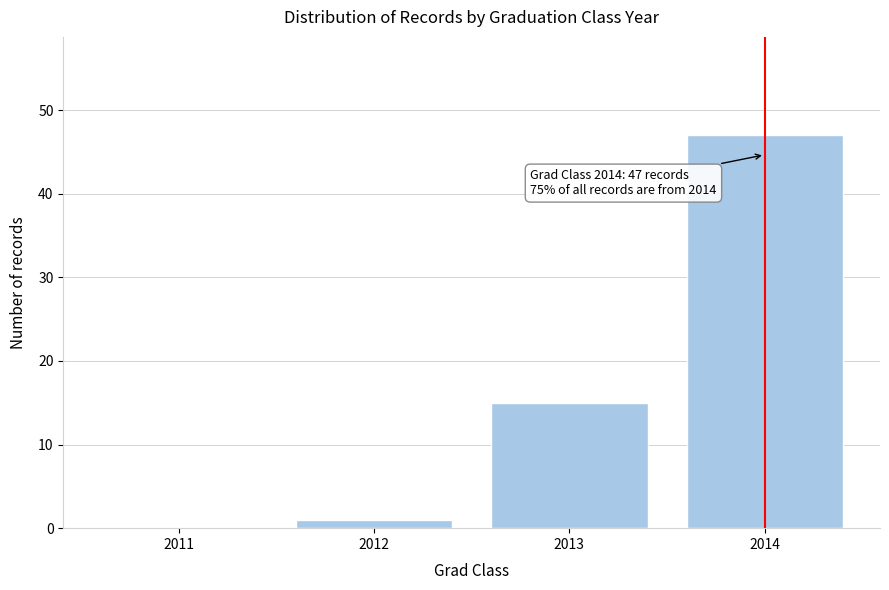

Reading left to right, what are all the values shown in this chart?

2011=0	2012=1	2013=15	2014=47